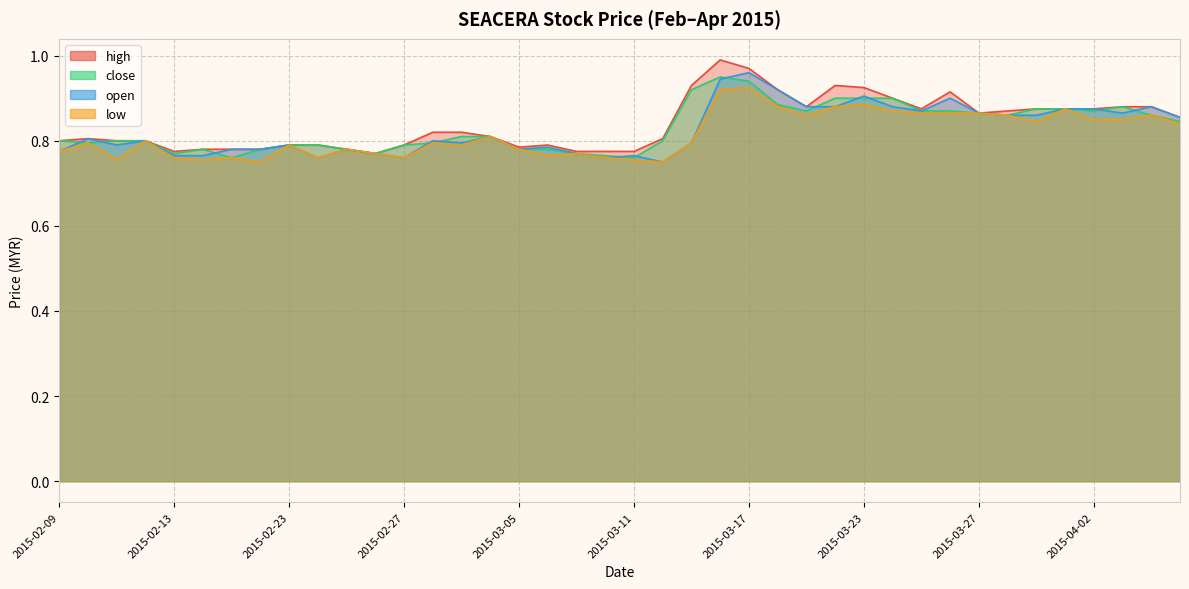

Which series has the largest total across all categories?

high